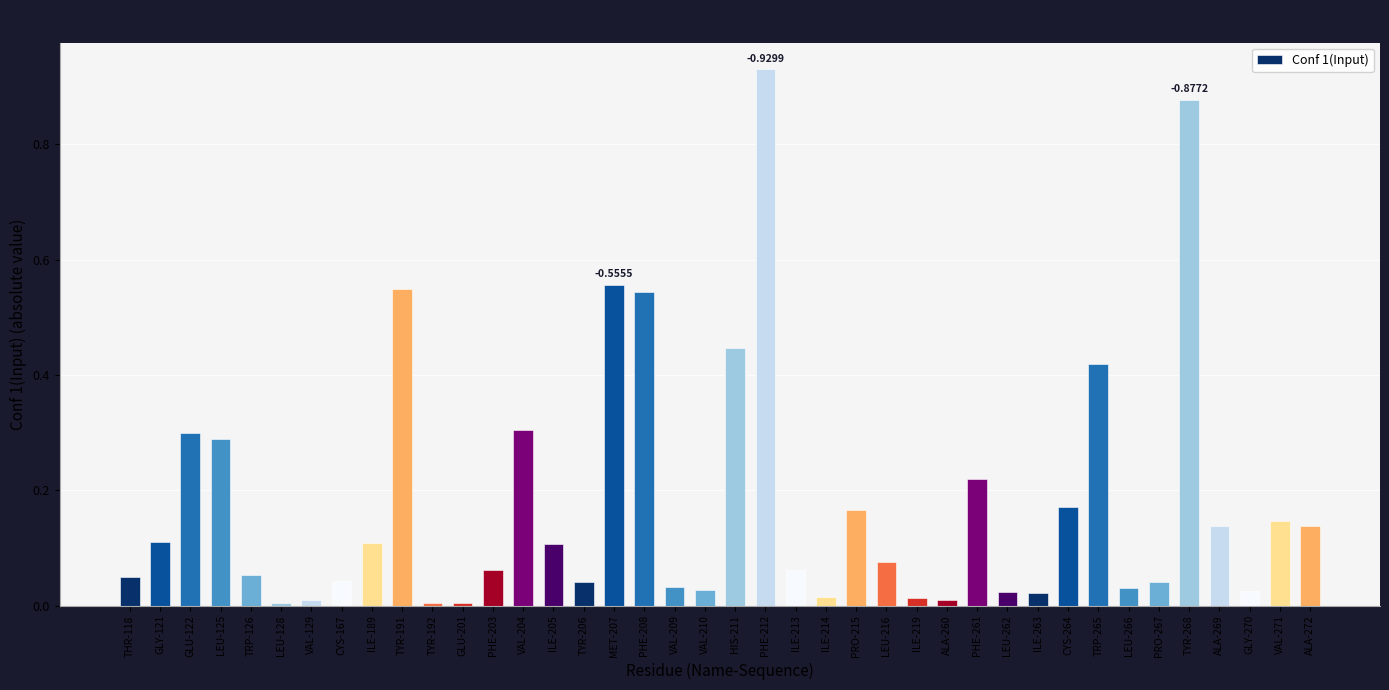

What is the sum of all values?

7.2